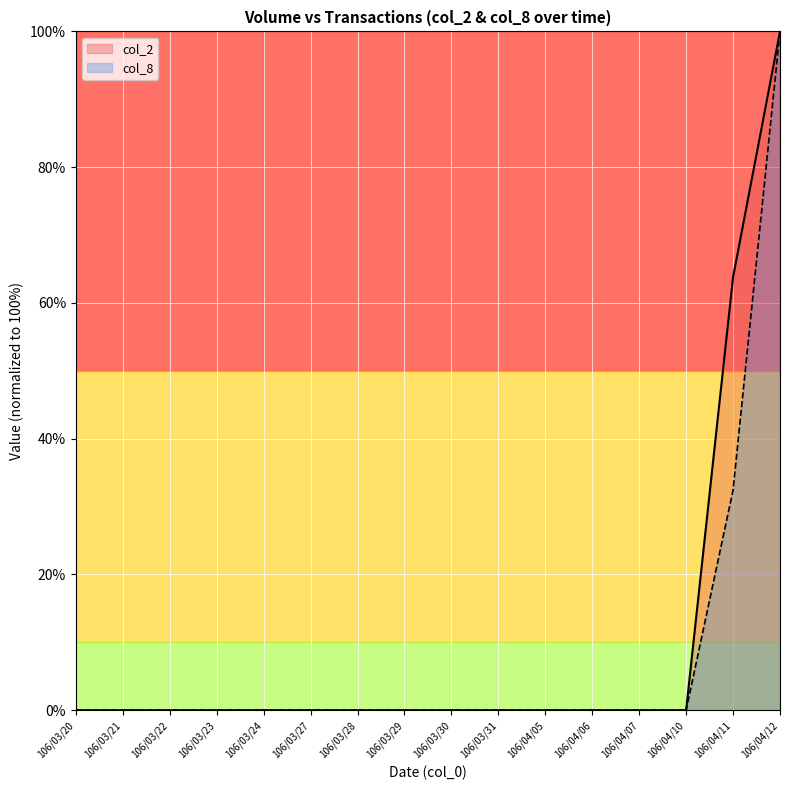

The value of col_8 at 106/03/29 is -62.2. True or false?

False